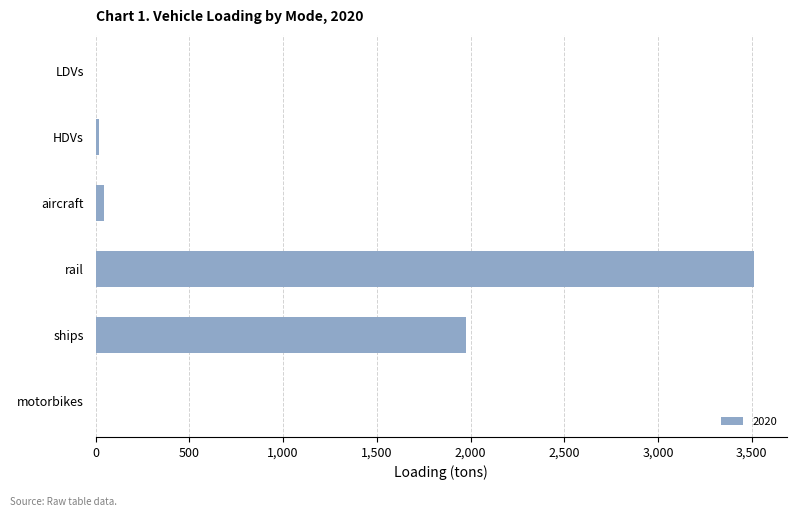

At which category does the chart reach its peak across all series?

rail